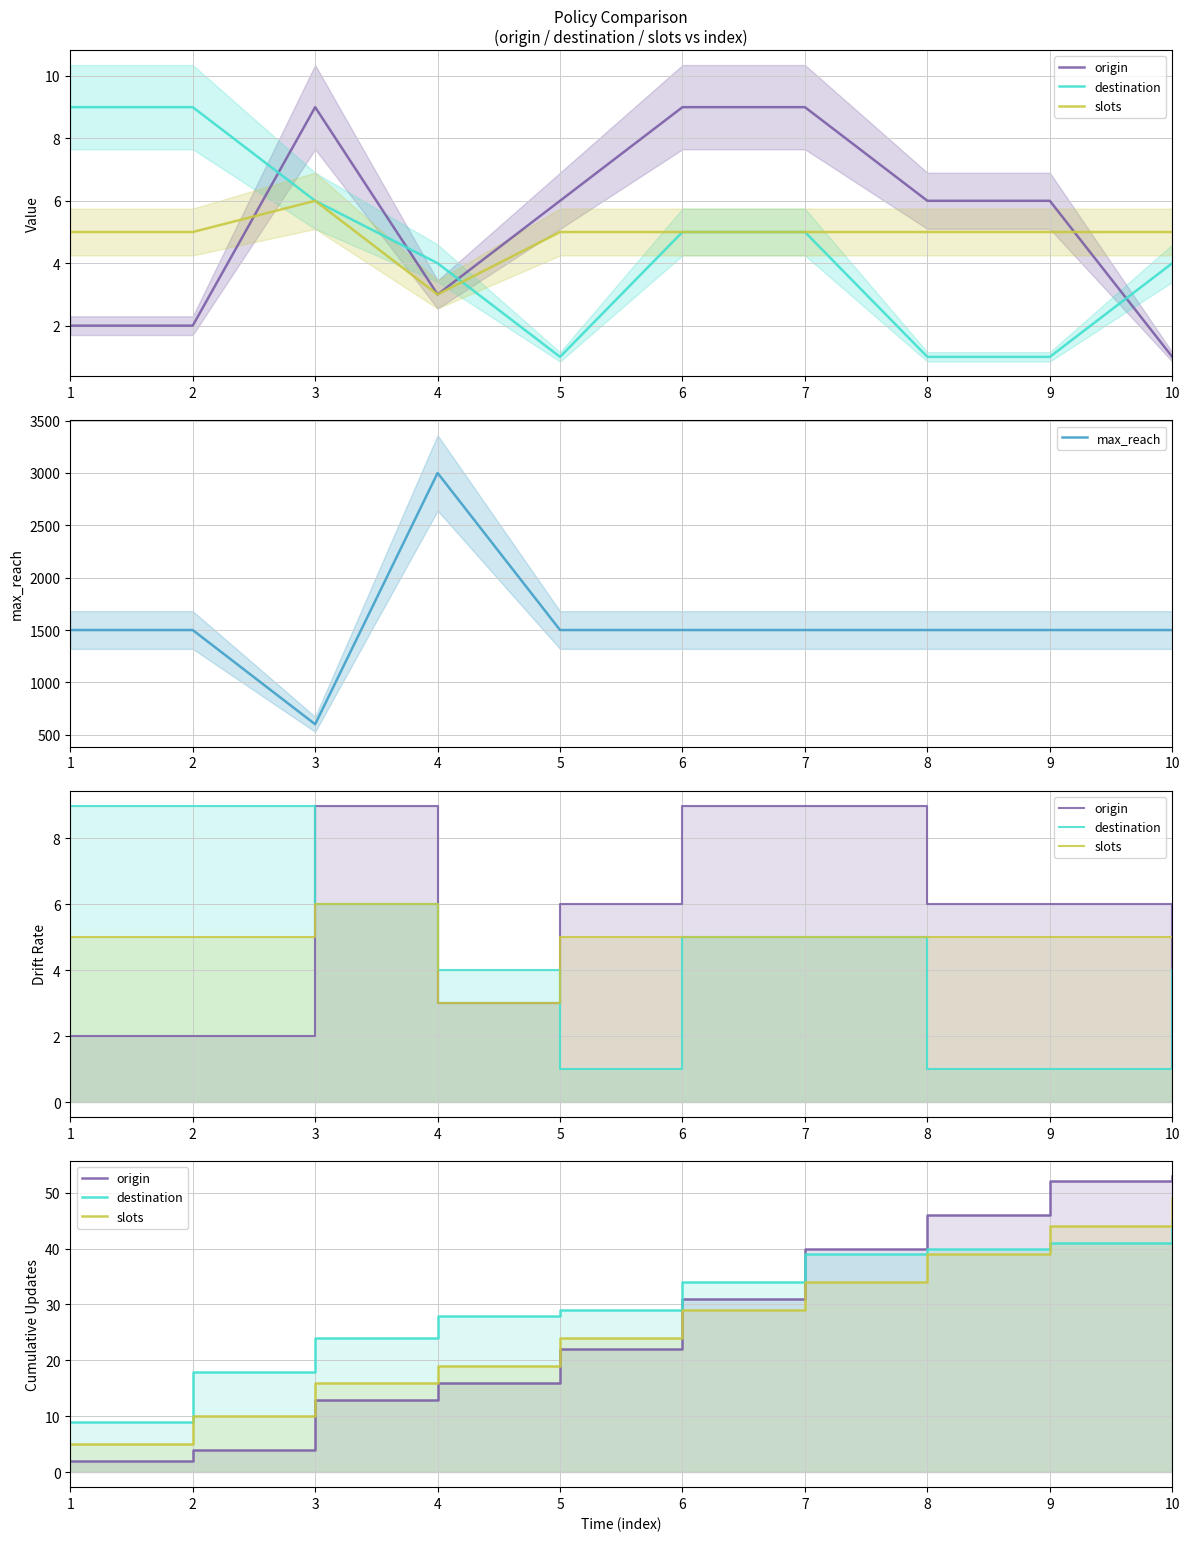

What is the value of the slots point at the 7th from the left?

34